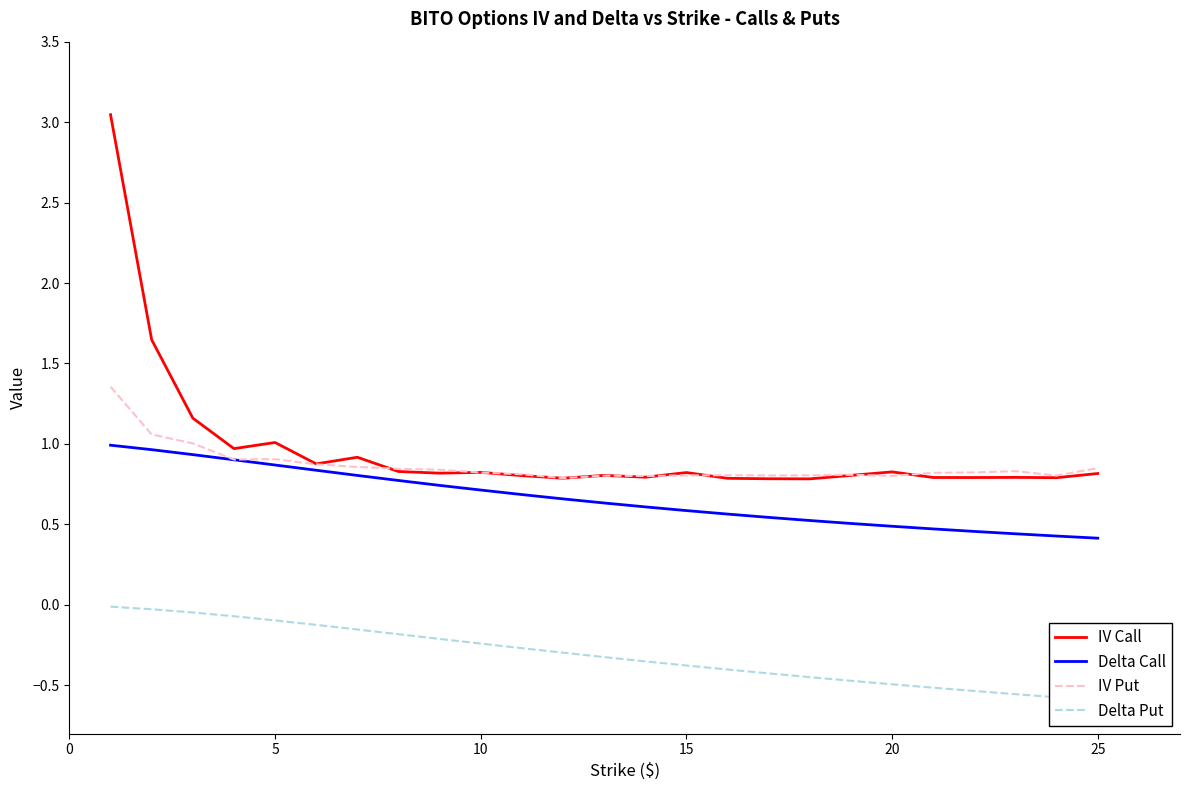

True or false: IV Put has a value of 0.5 at 5.

False